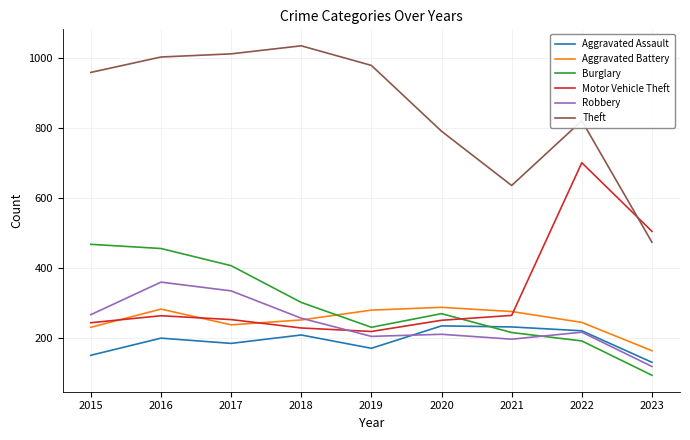

Read the Aggravated Battery value at 2020.

287